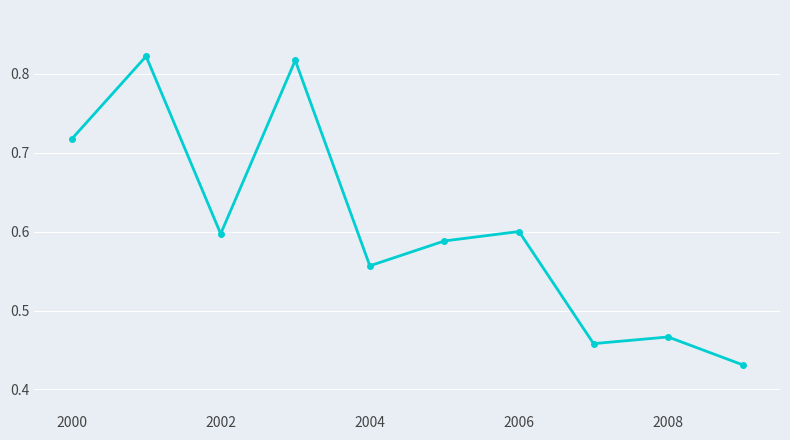

How many values are between 0 and 1?

10